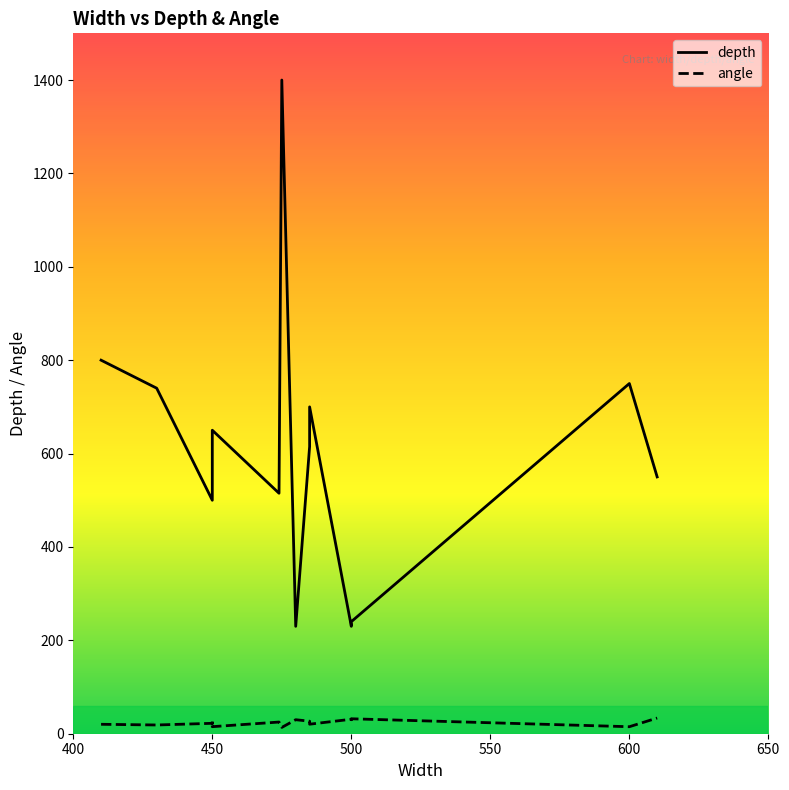

Reading left to right, what are all the values shown in this chart?

depth: 800.0	740.0	500.0	520.0	600.0	650.0	515.0	1400.0	230.0	615.0	700.0	230.0	235.0	240.0	750.0	550.0
angle: 20.2	18.7	22.3	22.0	26.6	15.1	25.0	13.5	30.0	26.8	20.4	31.0	30.0	32.0	15.0	33.6